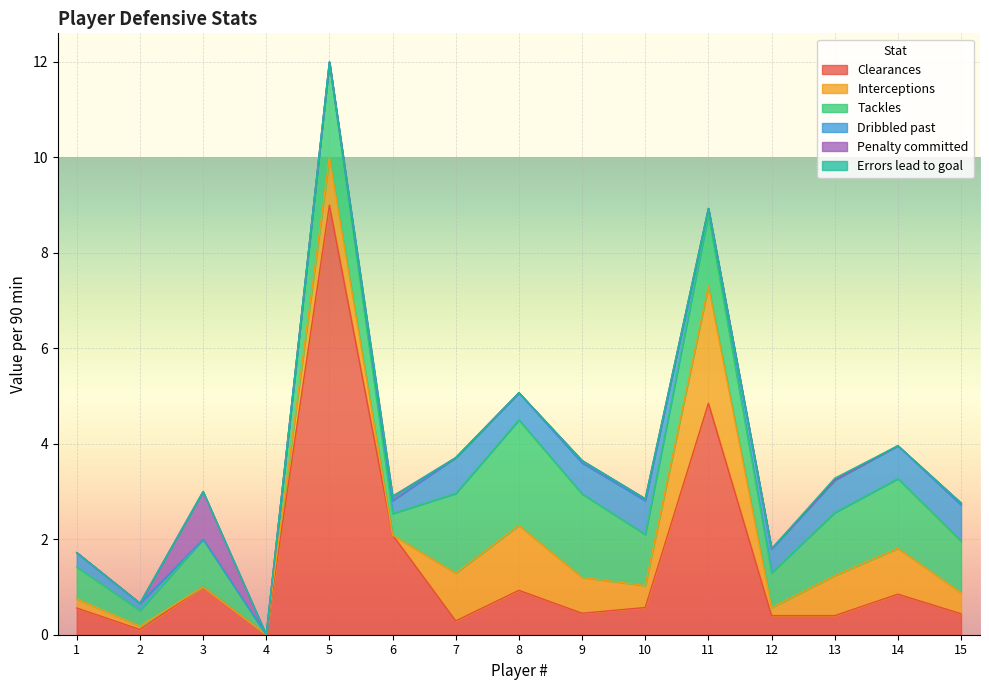

What are all the series names shown in the legend?

Clearances, Interceptions, Tackles, Dribbled past, Penalty committed, Errors lead to goal